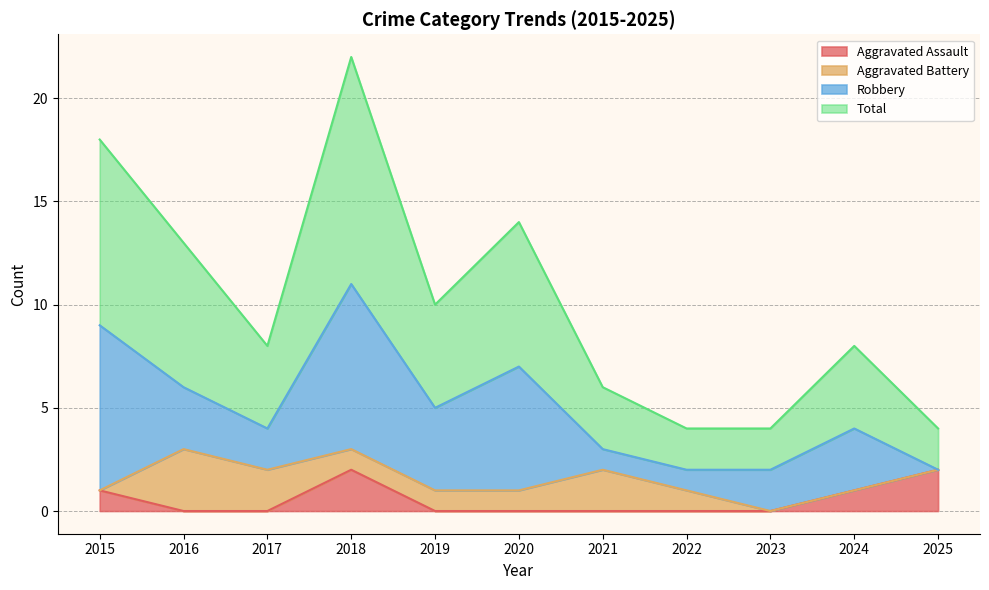

True or false: Total has more than 0 points higher than both neighbors.

True